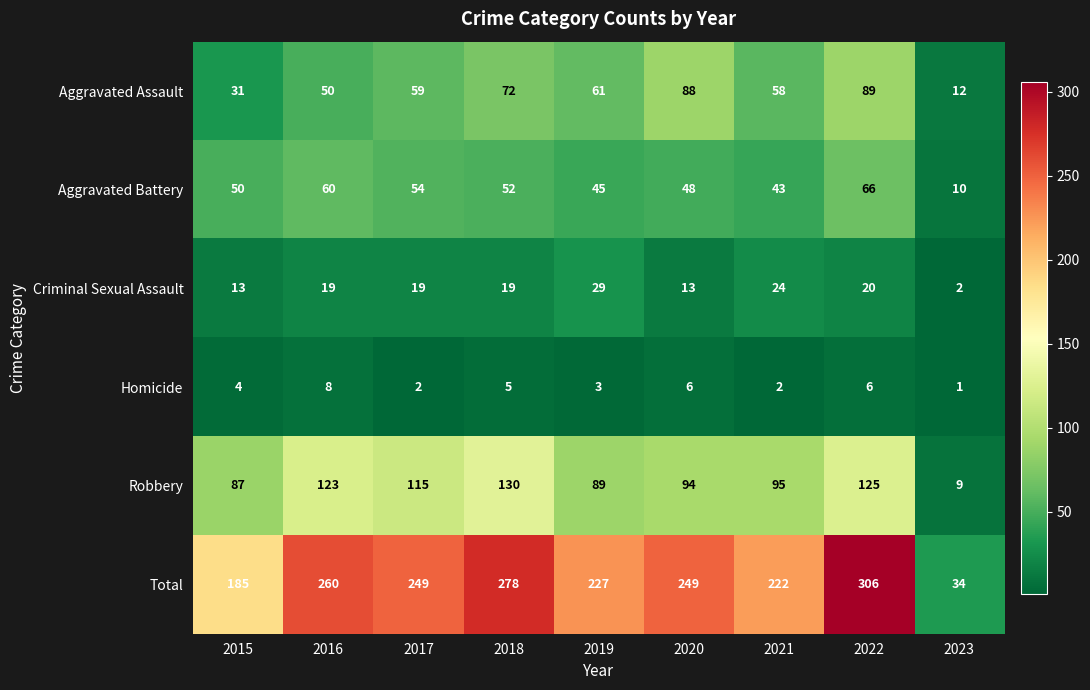

What is the sum of the Criminal Sexual Assault values at 2019 and 2020?

42